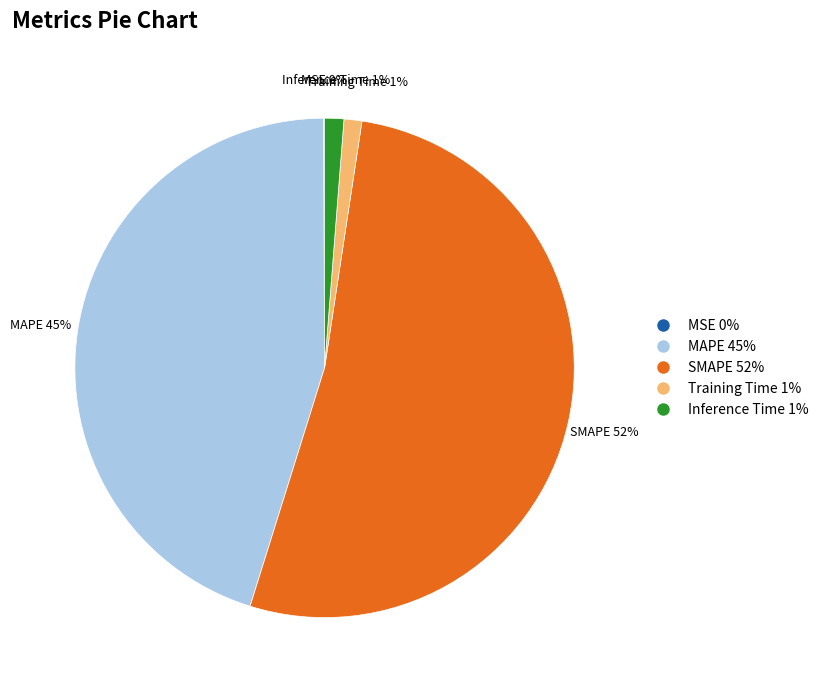

To the nearest percent, what is the difference between the MAPE and Training Time slice percentages?

44%